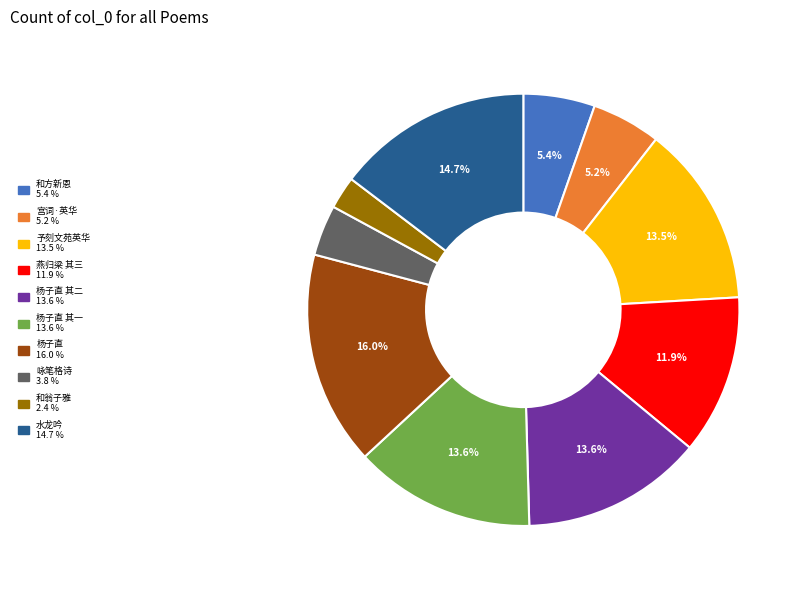

Is there a majority slice in this chart?

No